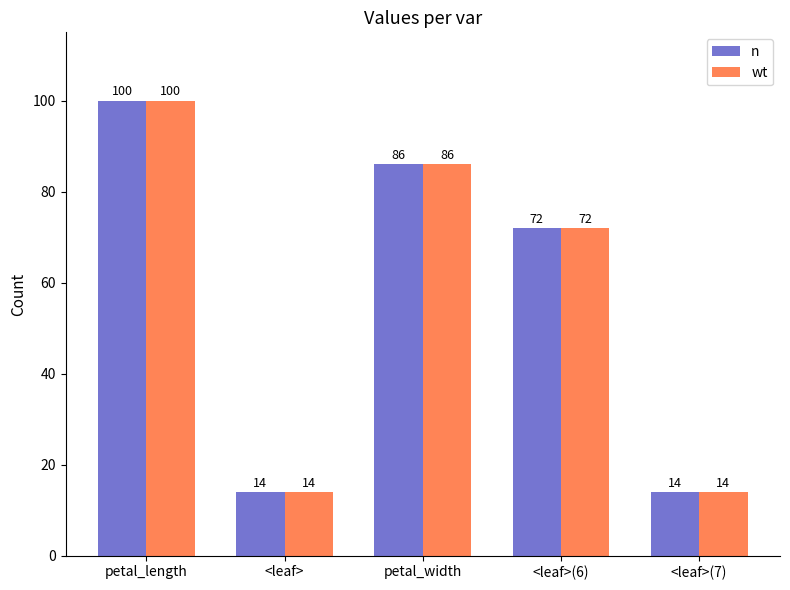

The value of n at petal_length is 100. True or false?

True